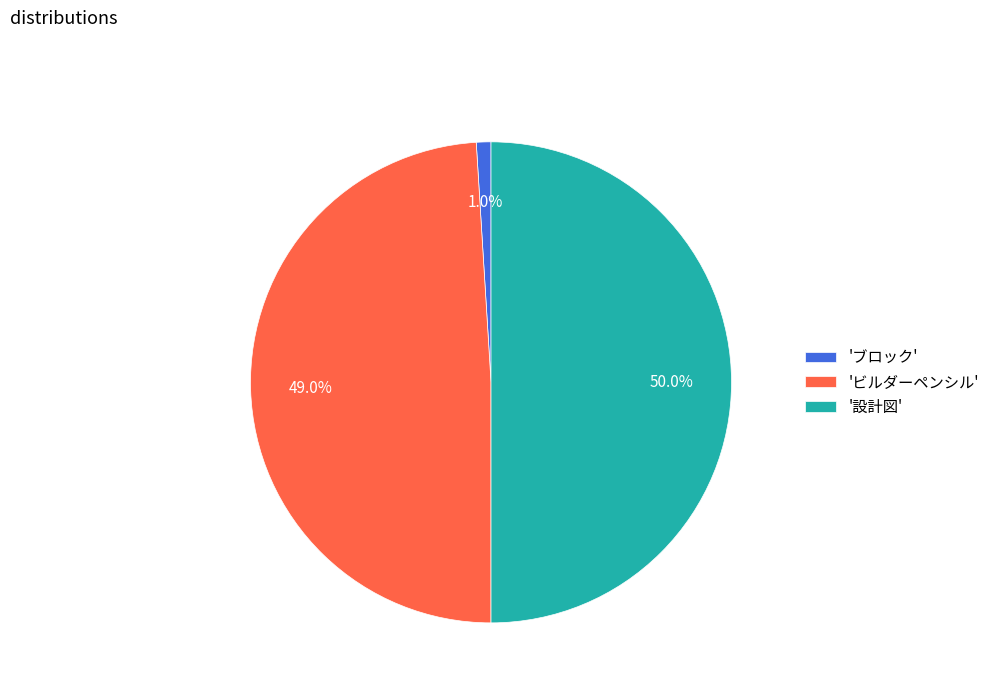

Which slice is the smallest?

'ブロック'